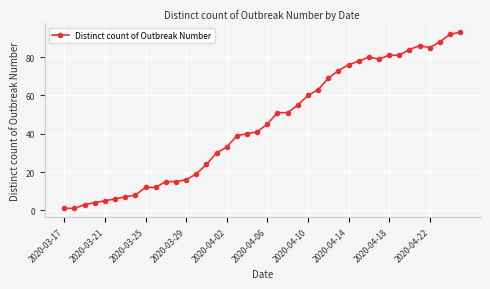

What is the greatest value displayed?

93